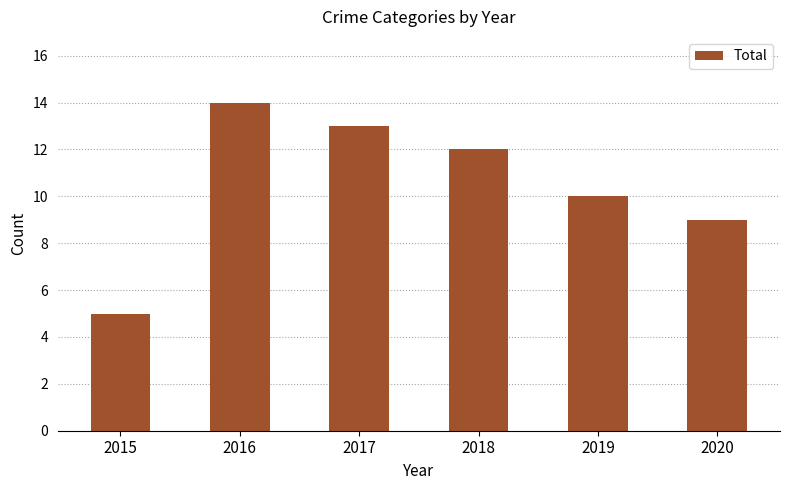

Read the value at 2020.

9